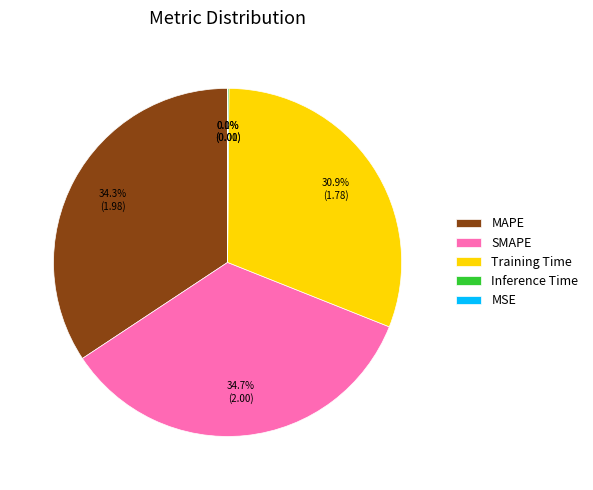

To the nearest percent, what is the difference between the largest and smallest slice percentages?

35%